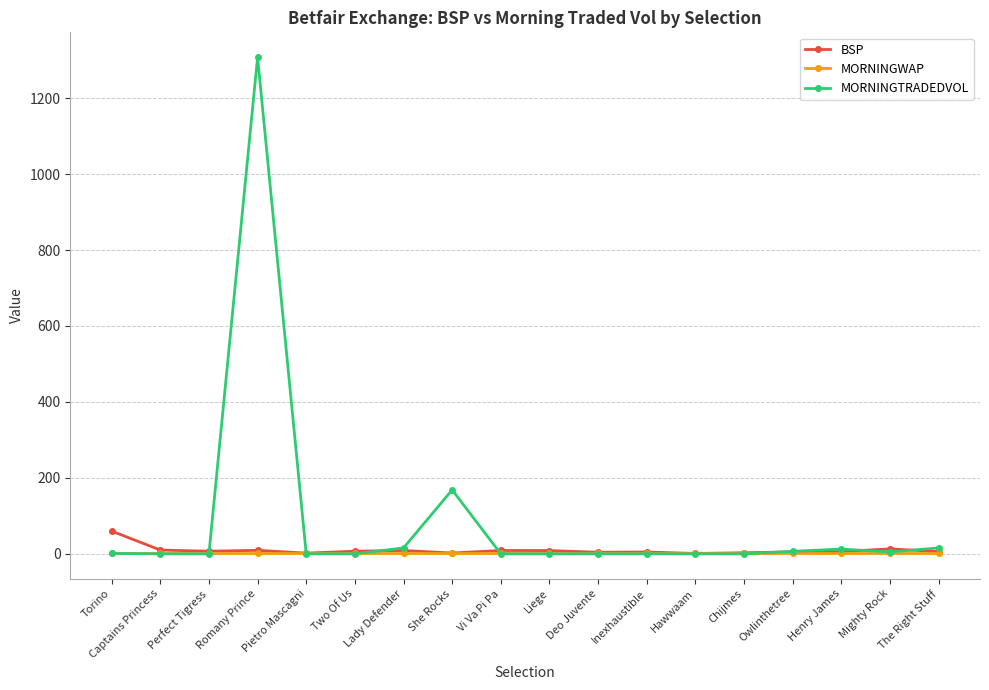

At how many categories does at least one series exceed 464?

1